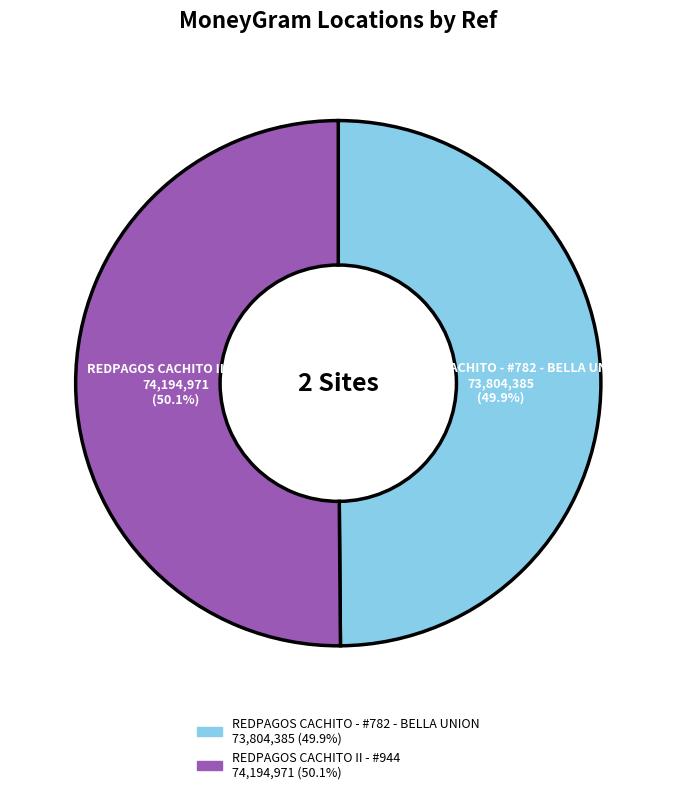

To the nearest percent, what is the average slice percentage?

50%